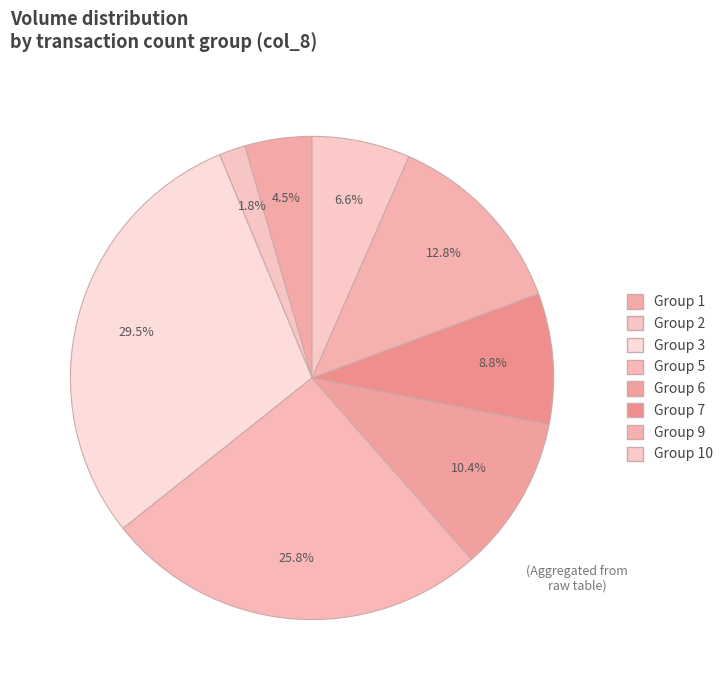

How many segments does this pie chart have?

8